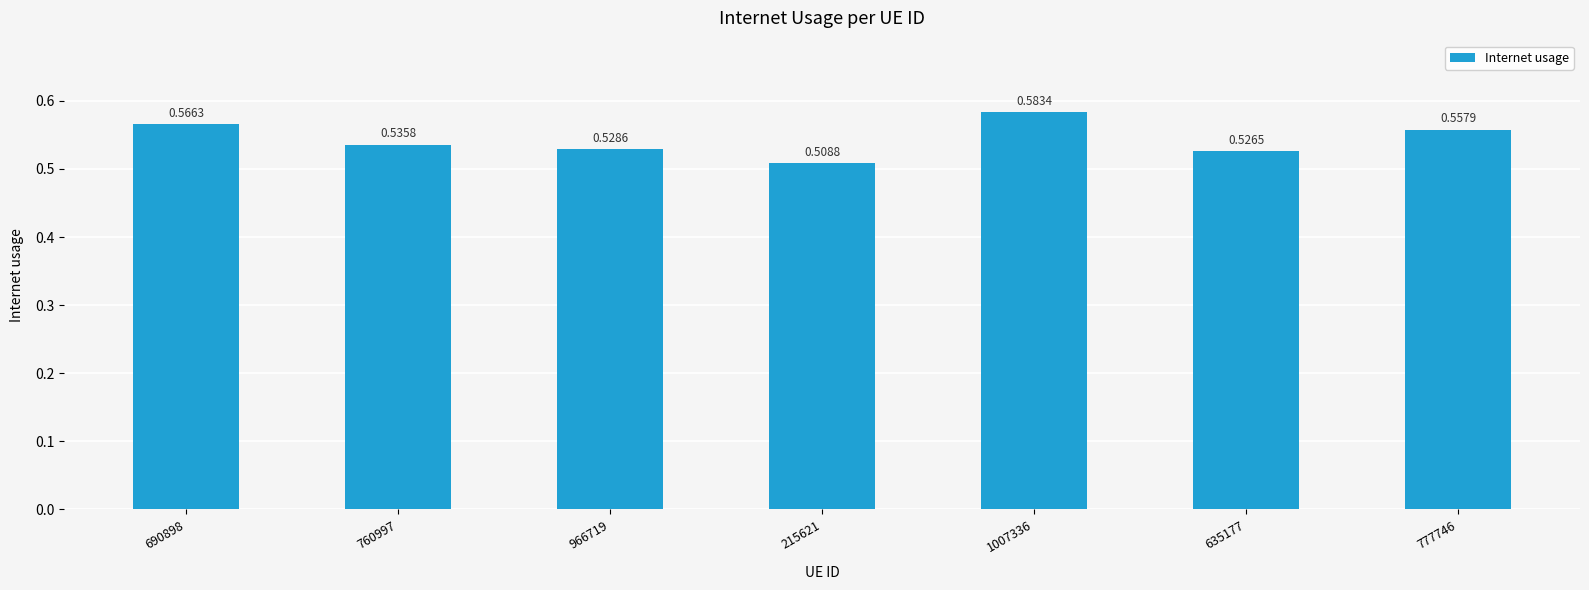

Between 690898 and 635177, which is larger?

690898